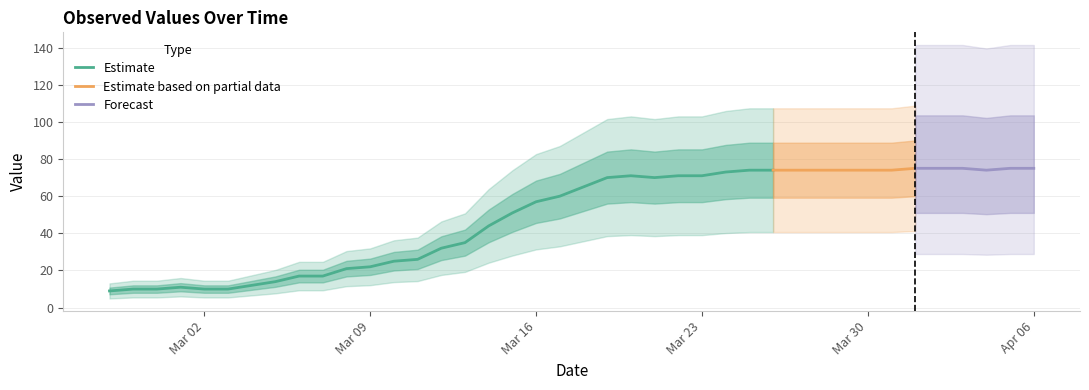

Reading left to right, transcribe all the data shown in this chart.

2020-02-27=9	2020-02-28=10	2020-02-29=10	2020-03-01=11	2020-03-02=10	2020-03-03=10	2020-03-04=12	2020-03-05=14	2020-03-06=17	2020-03-07=17	2020-03-08=21	2020-03-09=22	2020-03-10=25	2020-03-11=26	2020-03-12=32	2020-03-13=35	2020-03-14=44	2020-03-15=51	2020-03-16=57	2020-03-17=60	2020-03-18=65	2020-03-19=70	2020-03-20=71	2020-03-21=70	2020-03-22=71	2020-03-23=71	2020-03-24=73	2020-03-25=74	2020-03-26=74	2020-03-27=74	2020-03-28=74	2020-03-29=74	2020-03-30=74	2020-03-31=74	2020-04-01=75	2020-04-02=75	2020-04-03=75	2020-04-04=74	2020-04-05=75	2020-04-06=75